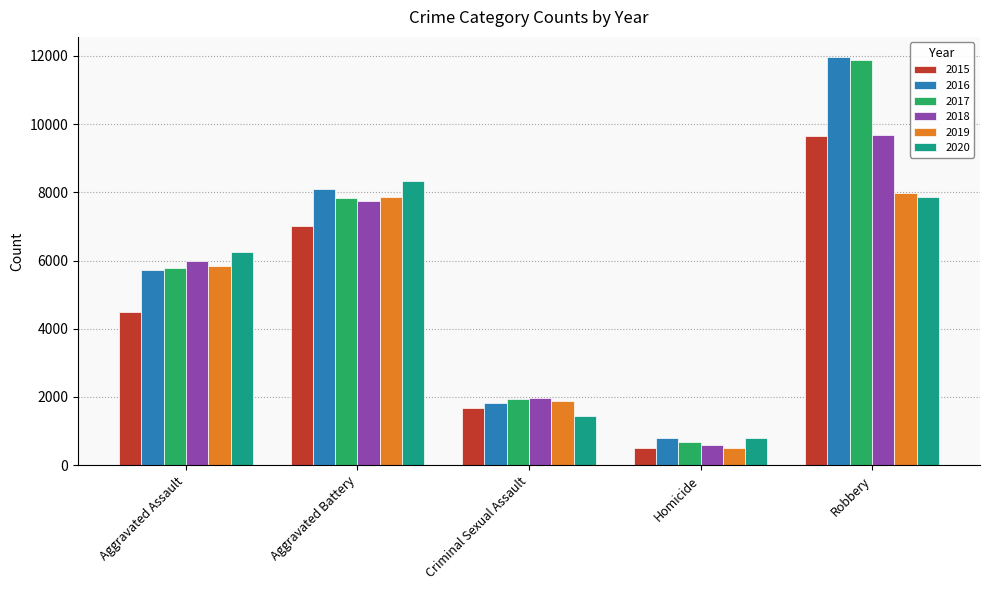

The value of 2016 at Homicide is 786. True or false?

True